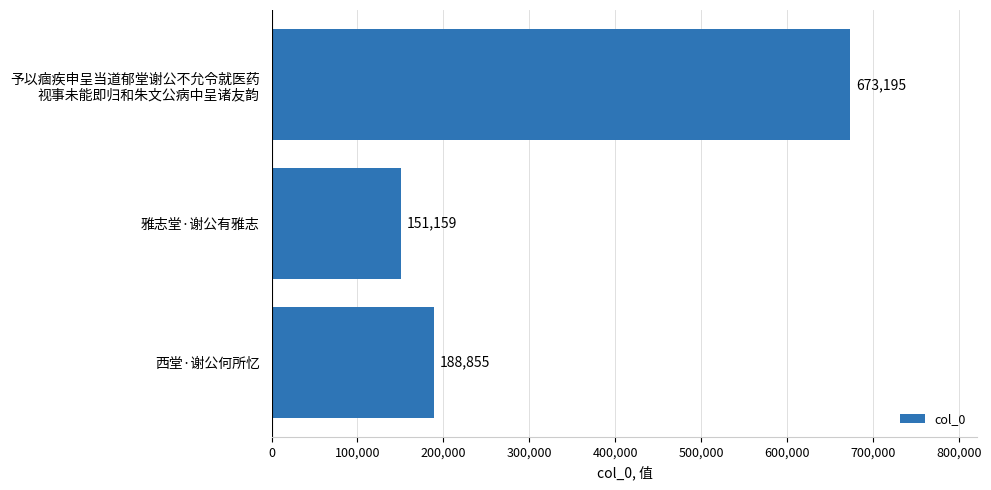

Approximately how many times larger is the value at 雅志堂·谢公有雅志 compared to 西堂·谢公何所忆?

0.8